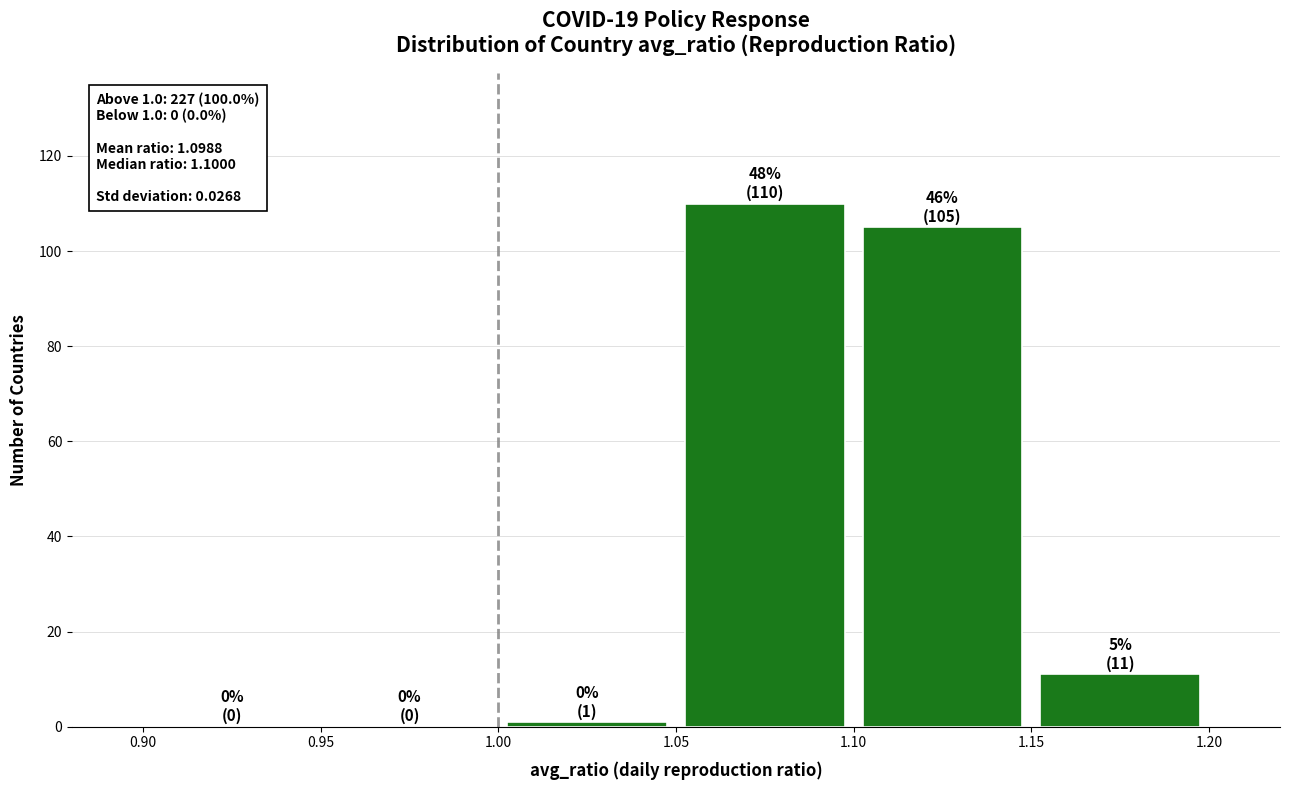

Which range on the x-axis has the tallest bar?

1.05 to 1.10